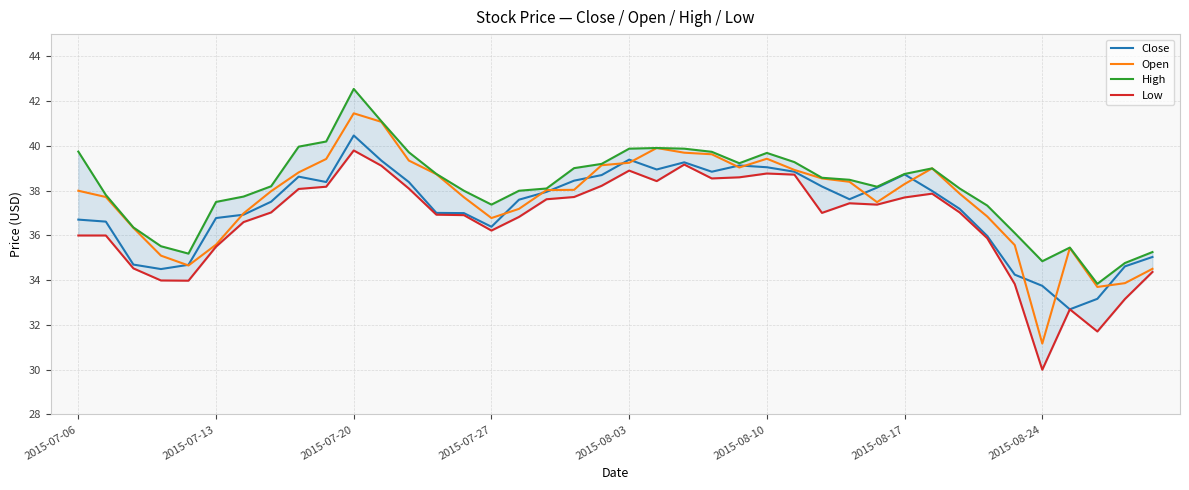

True or false: Close has a value of 36.8 at 2015-07-13.

True